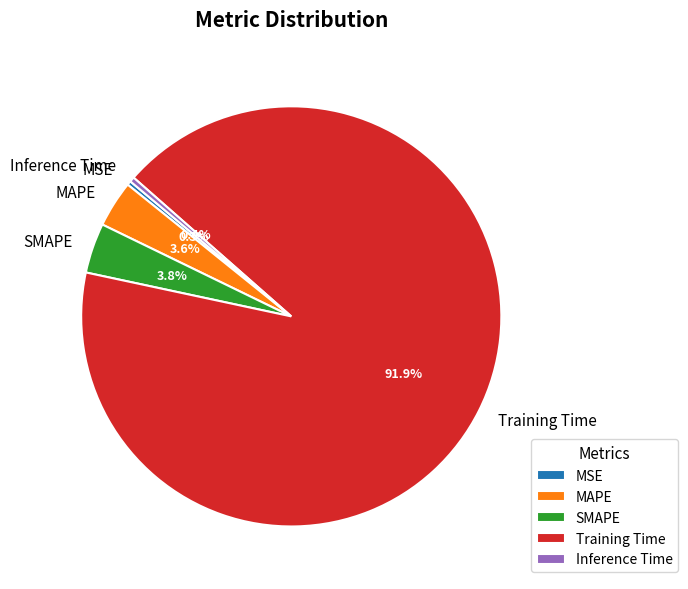

Which slice is the largest?

Training Time